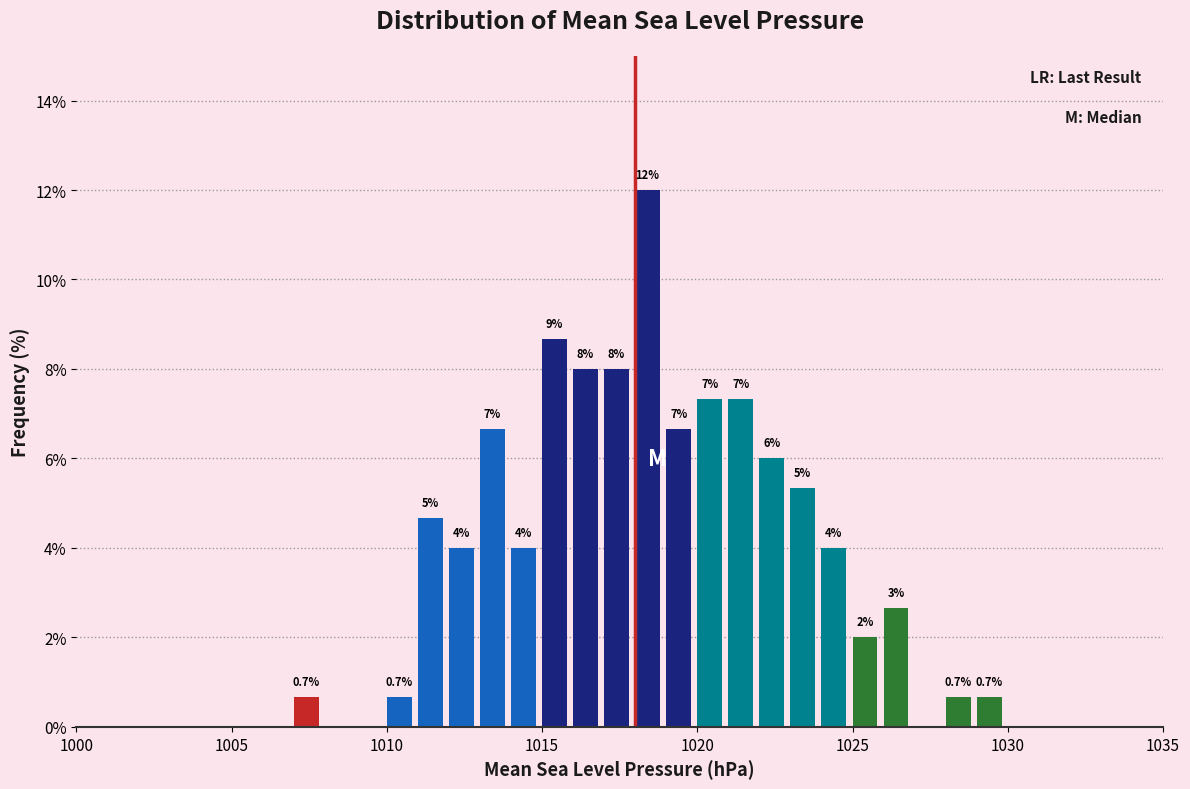

Read against the x-axis, roughly where is the centre of the tallest bar?

1018.5